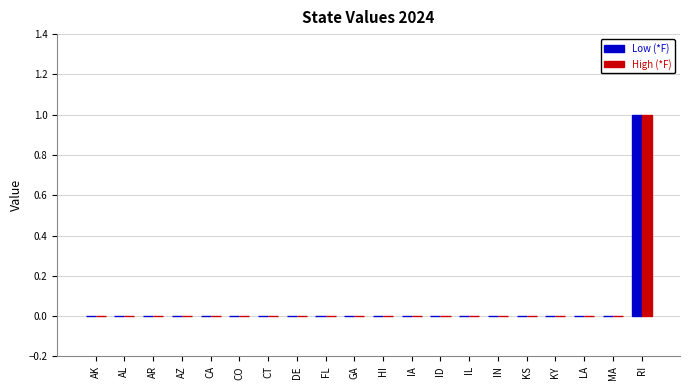

Does the chart contain stacked bars?

No